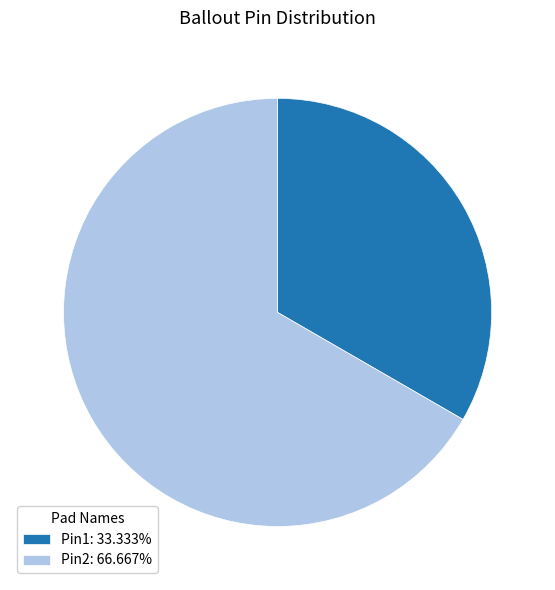

How many segments does this pie chart have?

2